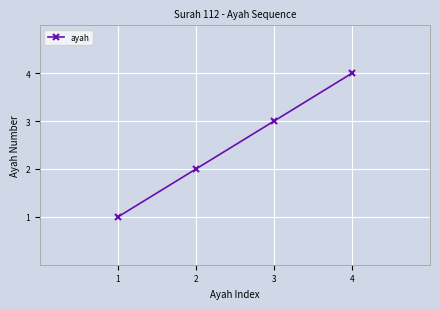

Reading right to left, list all the values displayed in this chart.

4=4	3=3	2=2	1=1